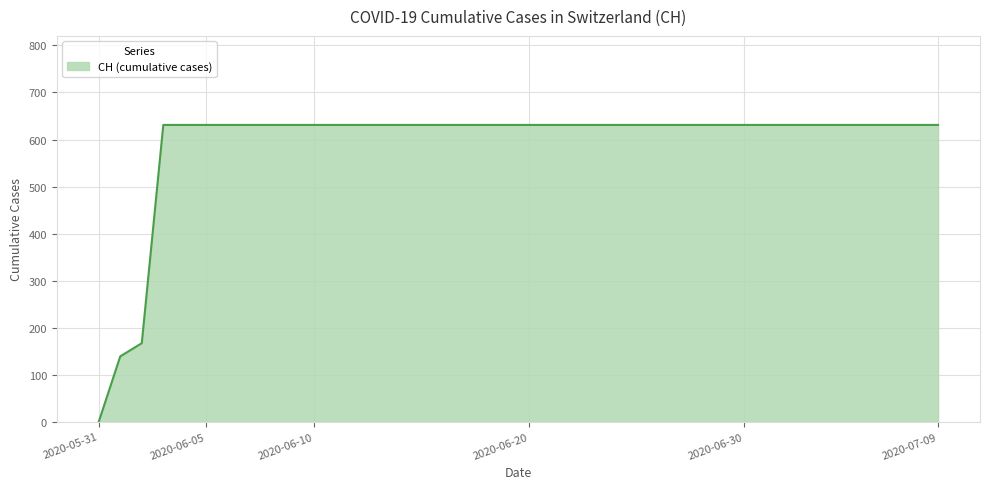

What is the sum of all values?

23653